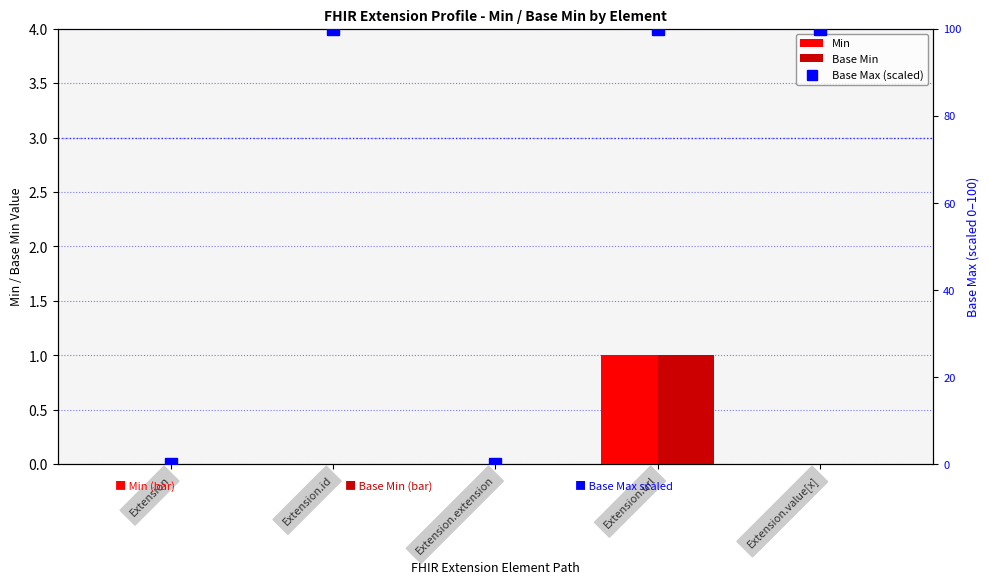

True or false: Base Max (scaled) has a value of 100 at Extension.url.

True